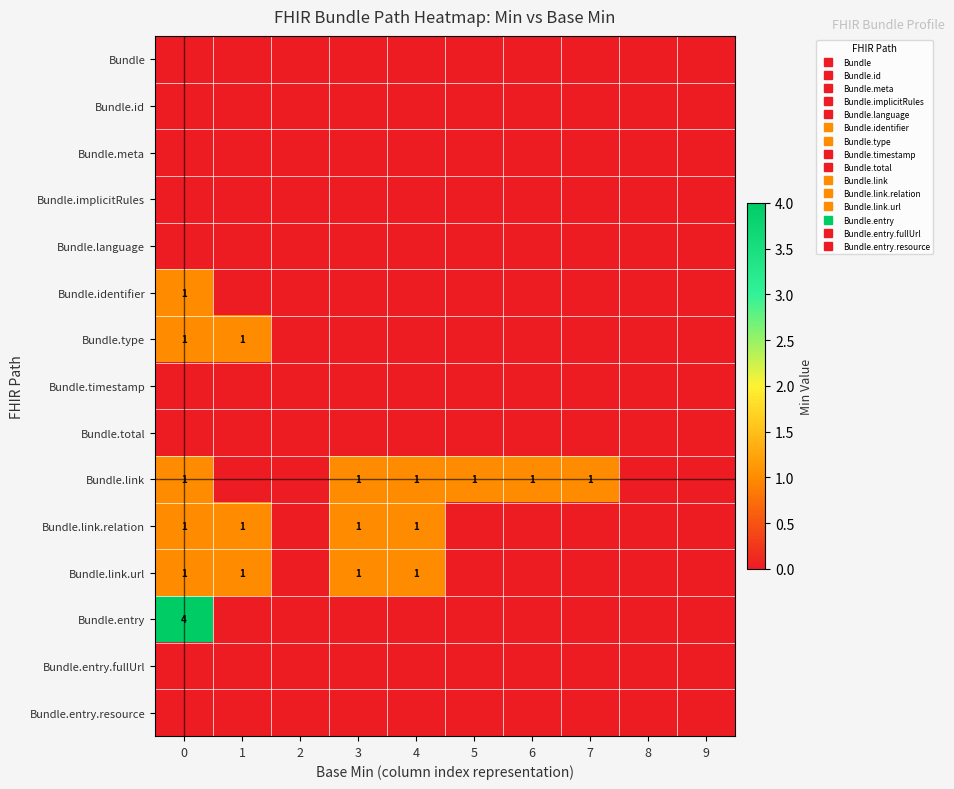

Rank the categories by Bundle.identifier value from highest to lowest.

0, 1, 2, 3, 4, 5, 6, 7, 8, 9